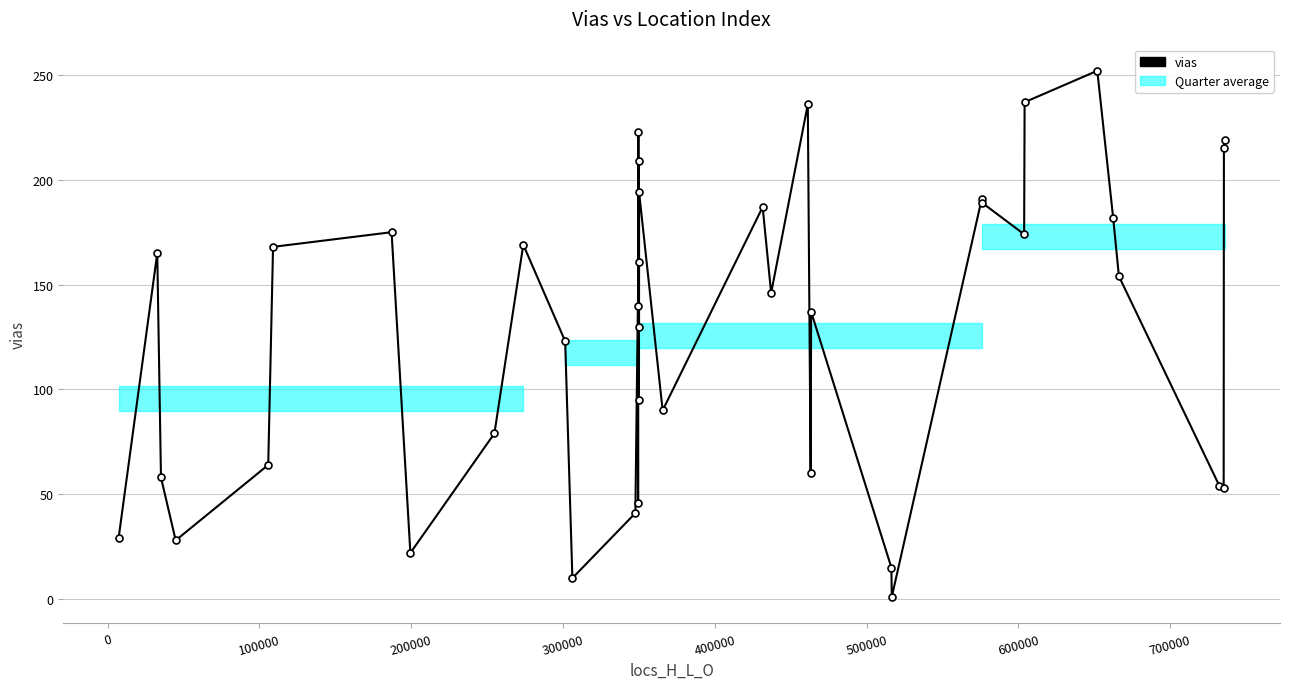

What is the value of the 7th point from the left?

175